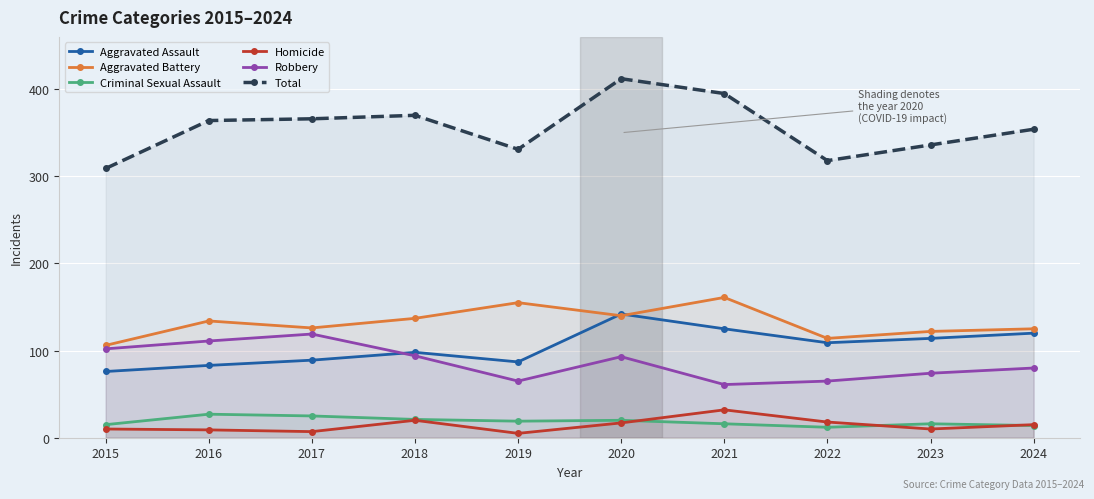

Does the chart display data point markers on the line(s)?

Yes